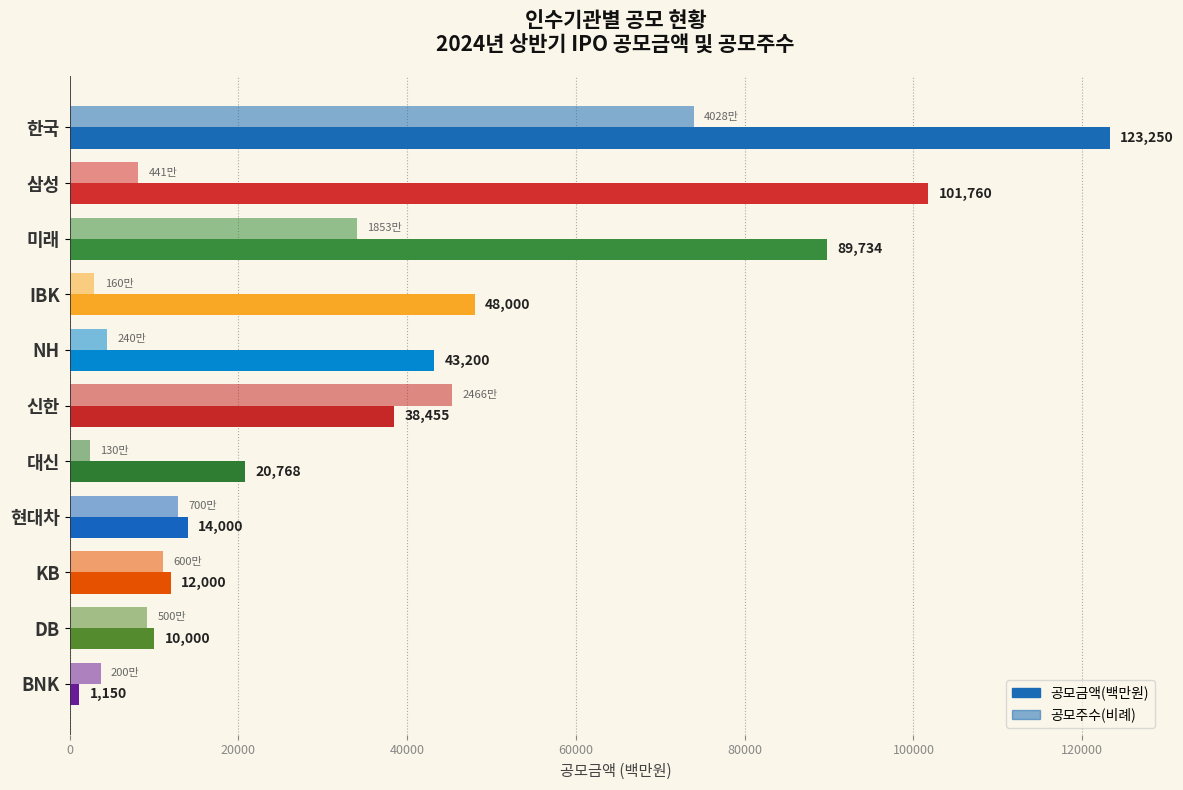

What is the difference between the maximum and minimum values in the 공모금액(백만원) series?

122100.0